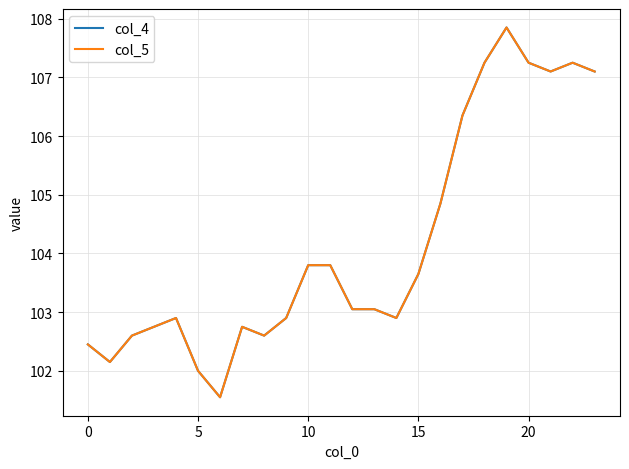

How many interior local valleys does the col_5 series have?

5